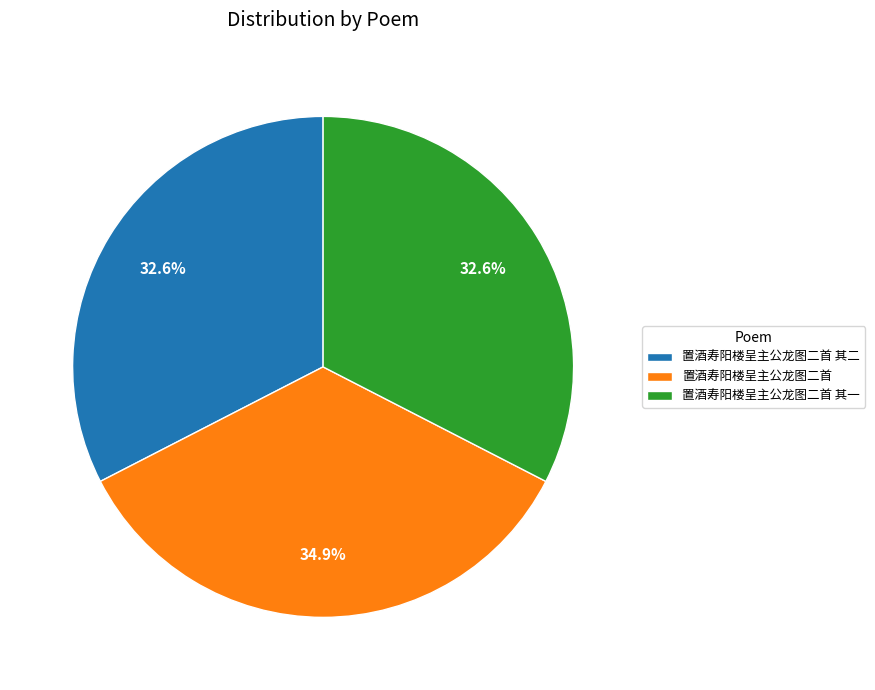

What is the ratio of the value at 置酒寿阳楼呈主公龙图二首 其一 to the value at 置酒寿阳楼呈主公龙图二首 其二?

1.0